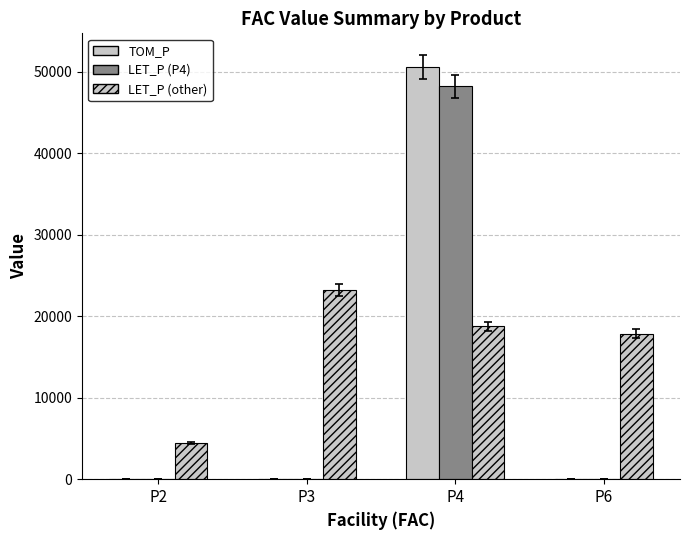

What is the spread (max minus min) of values at P2?

4462.8